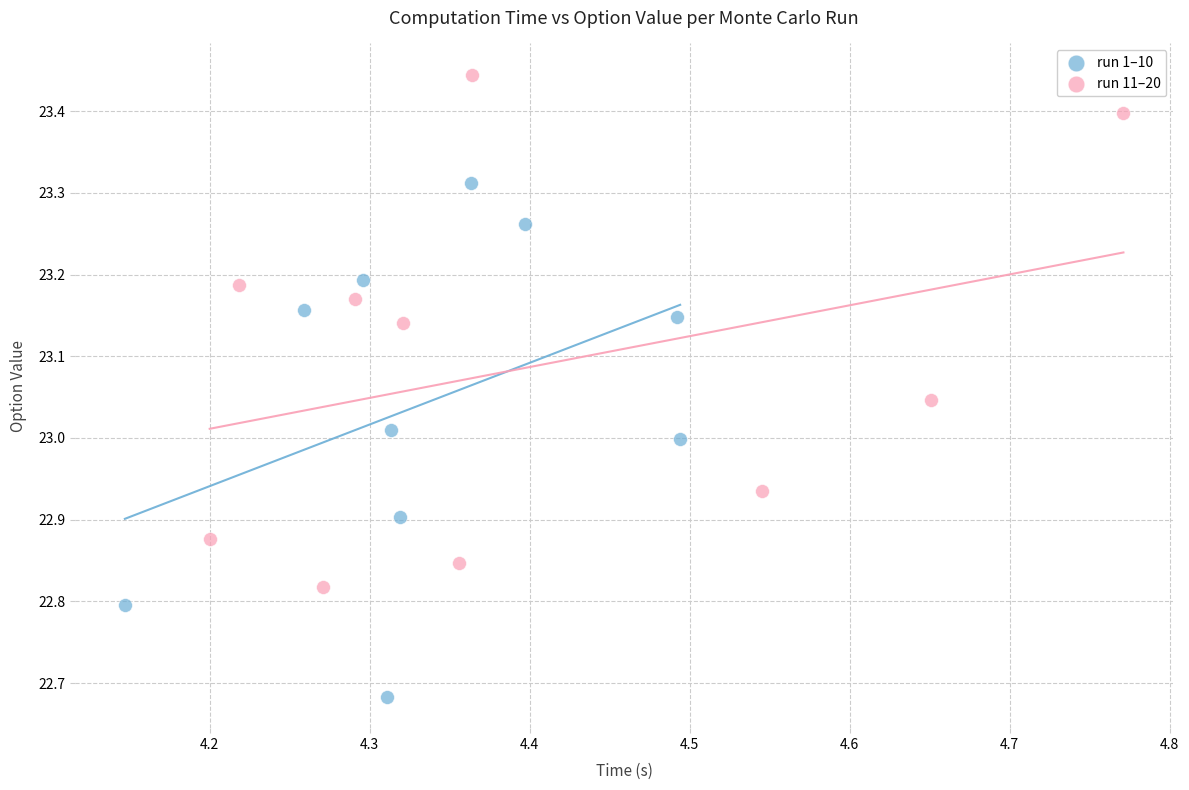

Which series contains the highest Y value?

run 11–20